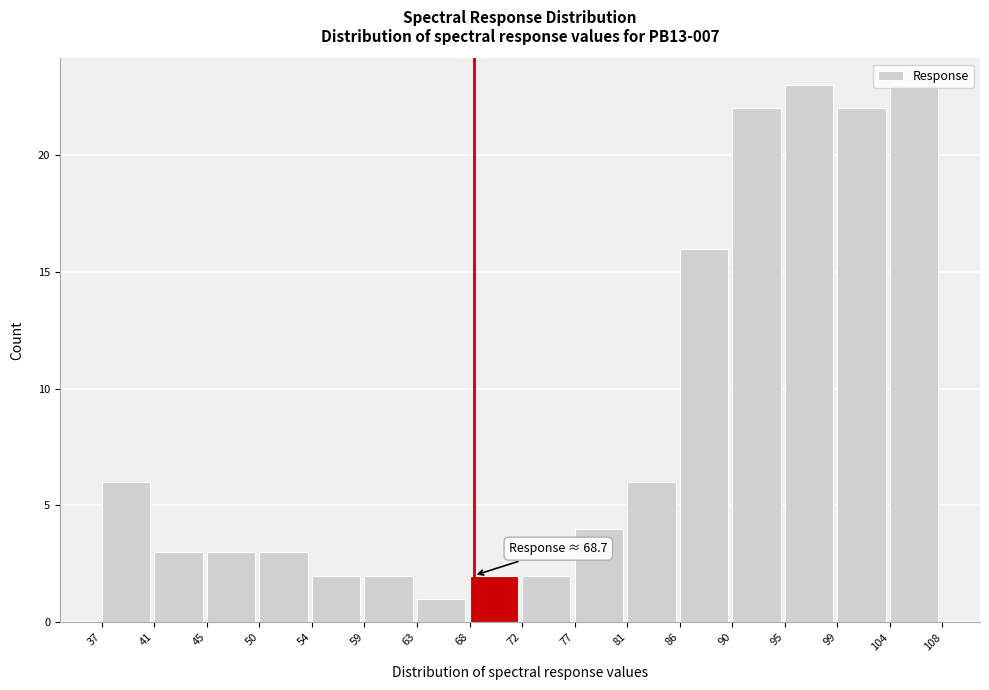

What is the difference between the values at 99 and 72?

20